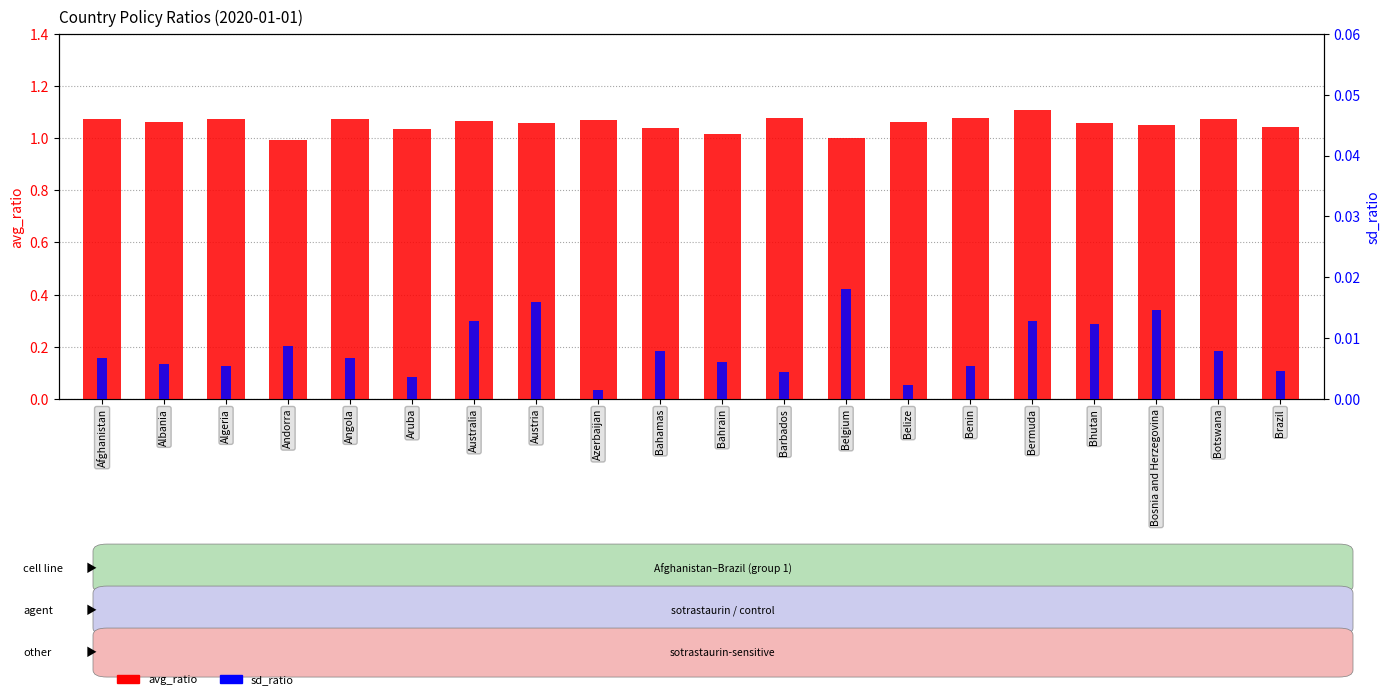

How many values in the avg_ratio series are below 1?

1